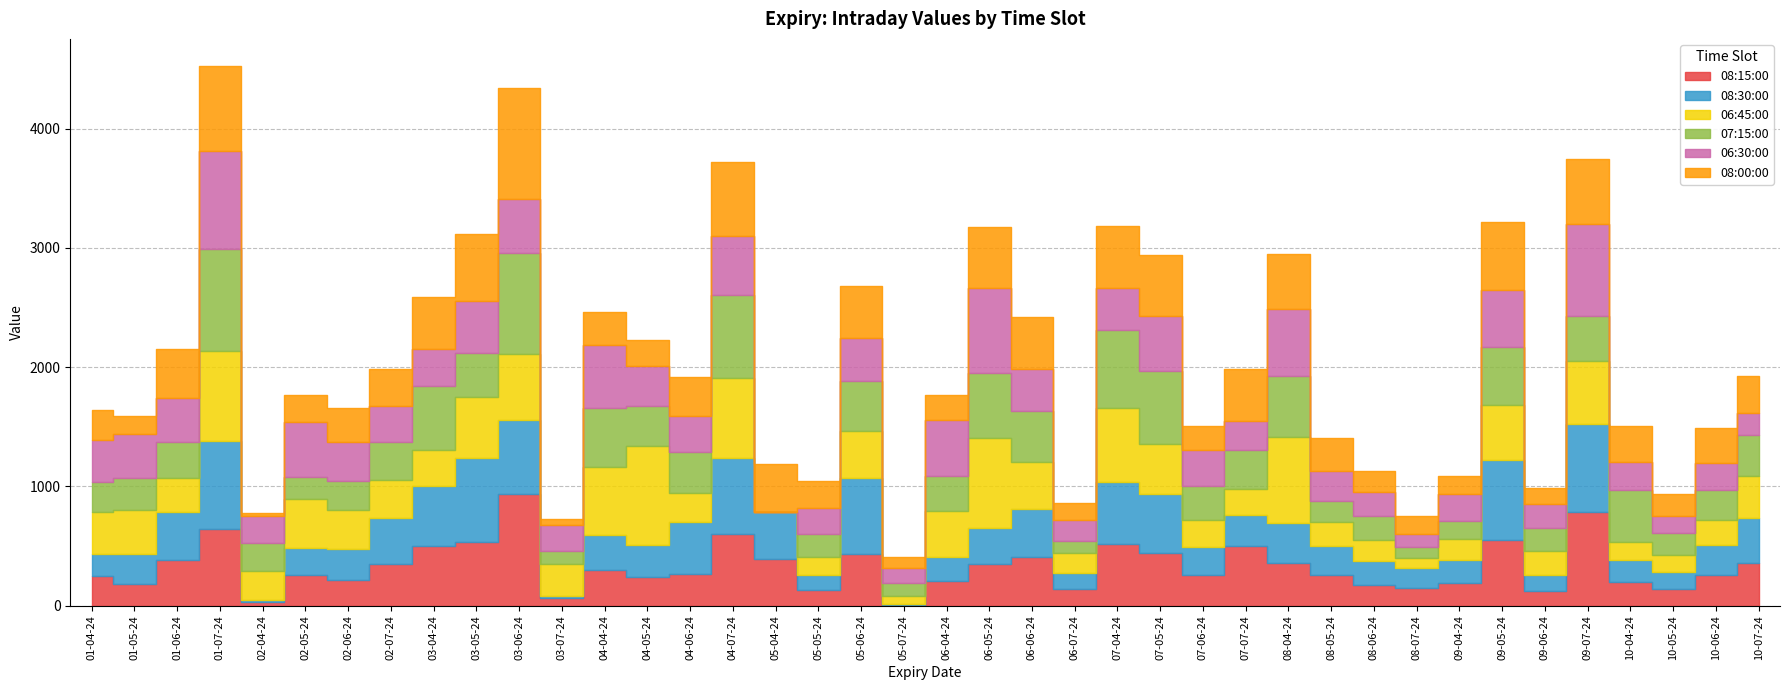

Between 09-07-24 and 03-06-24, which is larger?

03-06-24